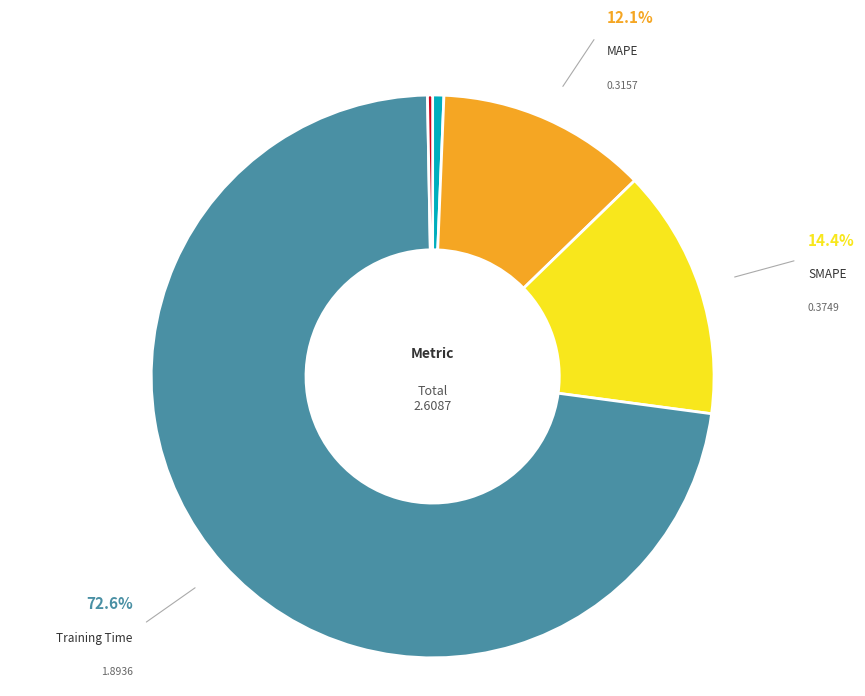

Is there a majority slice in this chart?

Yes